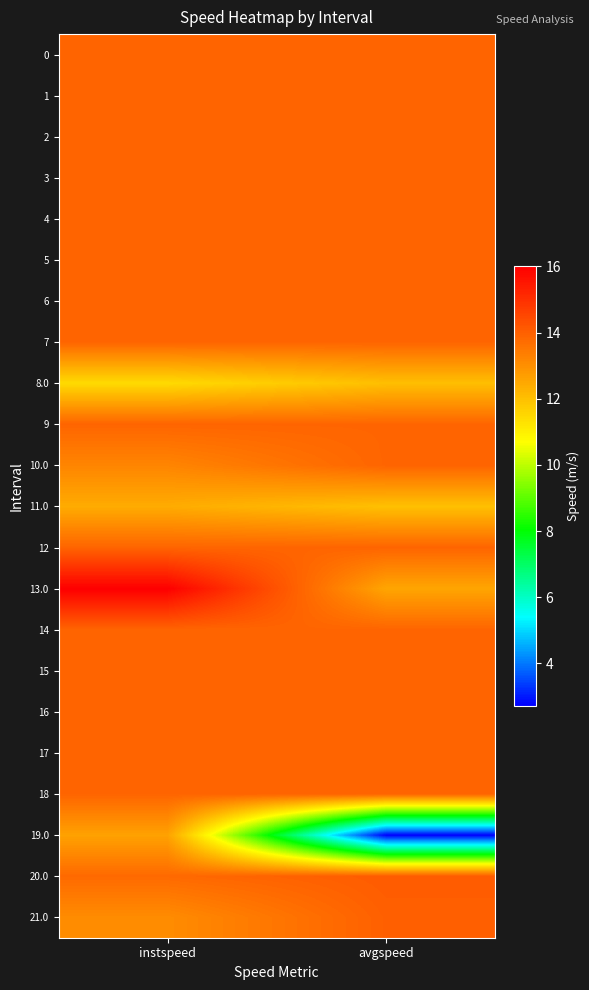

At avgspeed, list the series in order from largest to smallest.

20.0, 21.0, 0, 1, 2, 3, 4, 5, 6, 7, 9, 10.0, 12, 14, 15, 16, 17, 18, 13.0, 8.0, 11.0, 19.0